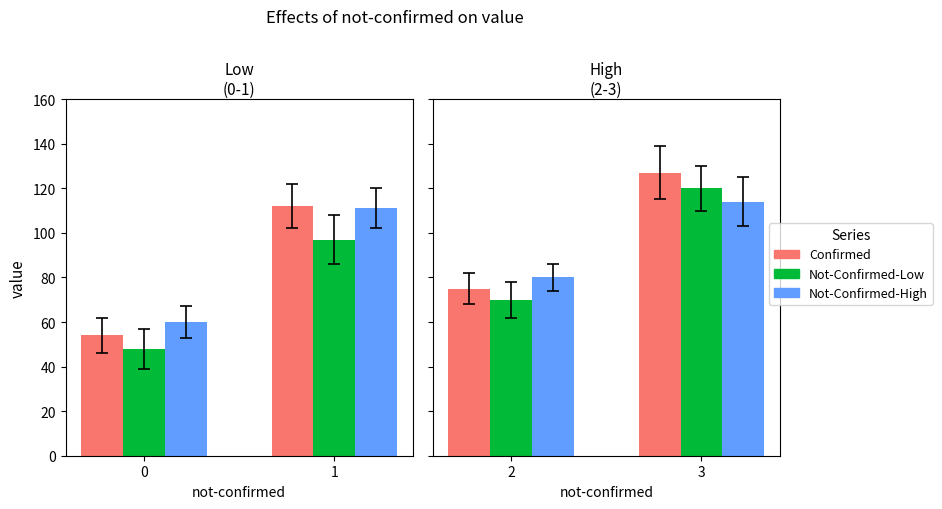

Is the value of Confirmed at 3 greater than the value of Not-Confirmed-High at 3?

Yes